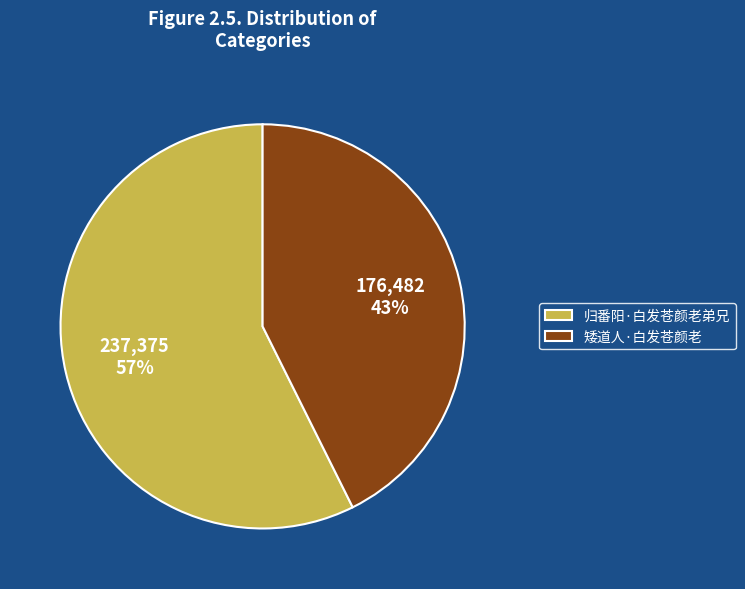

True or false: 归番阳·白发苍颜老弟兄 accounts for 57% of the total.

True